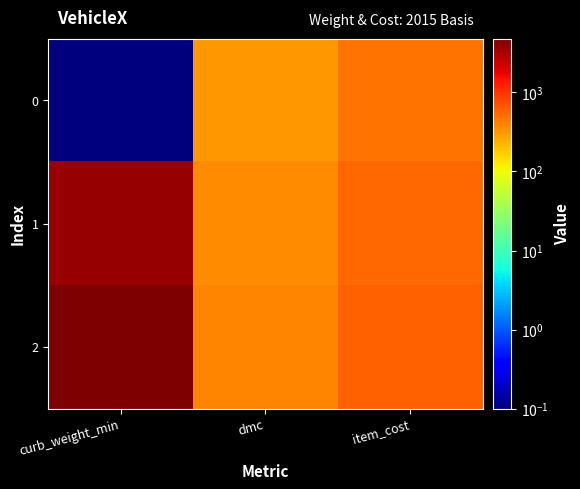

Reading right to left, list all the values displayed in this chart.

0: item_cost=481.5	dmc=321.0	curb_weight_min=0.1
1: item_cost=546.0	dmc=364.0	curb_weight_min=3800.1
2: item_cost=600.0	dmc=400.0	curb_weight_min=4800.1